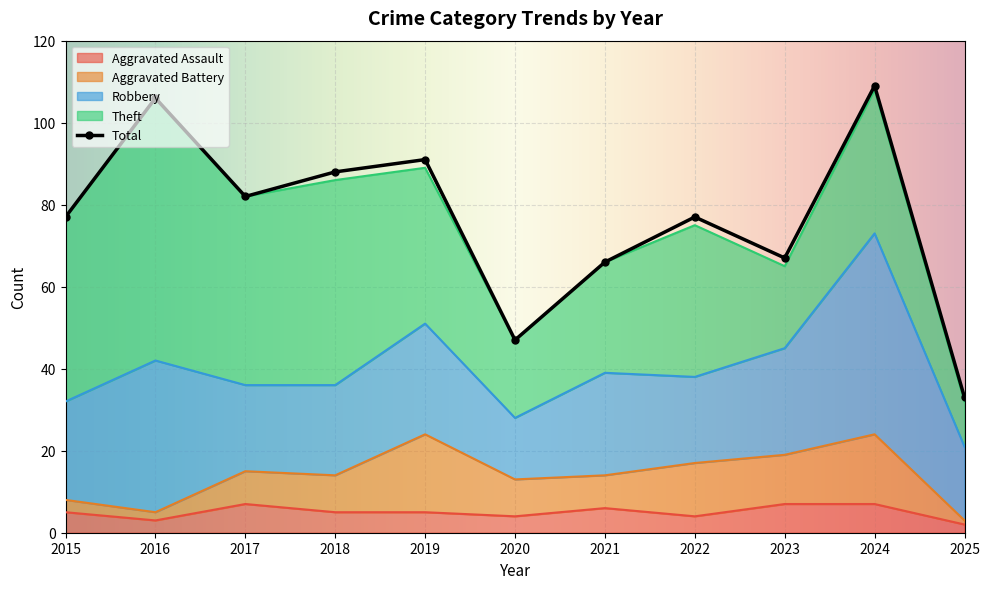

What is the spread (max minus min) of values at 2024?

102